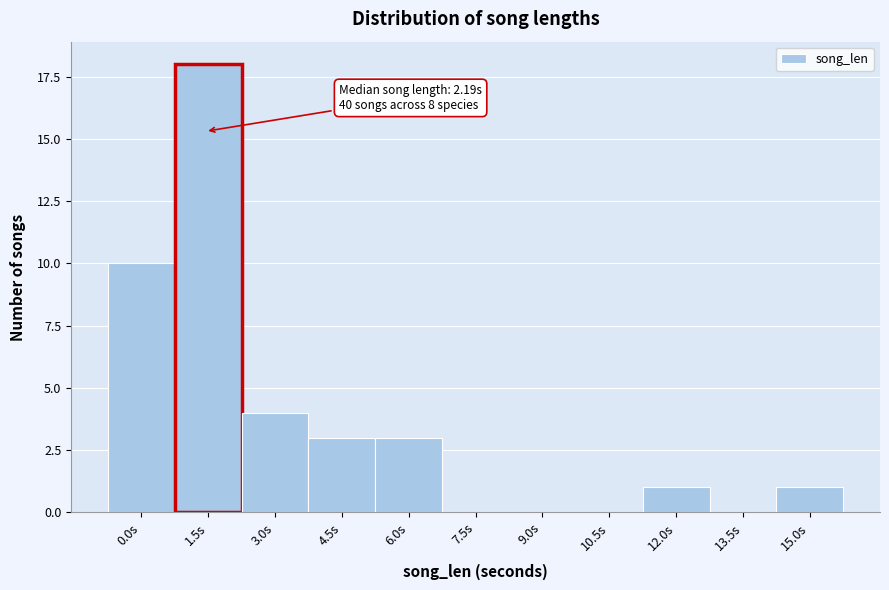

Reading left to right, extract all data points from this chart.

0.0s=10	1.5s=18	3.0s=4	4.5s=3	6.0s=3	7.5s=0	9.0s=0	10.5s=0	12.0s=1	13.5s=0	15.0s=1